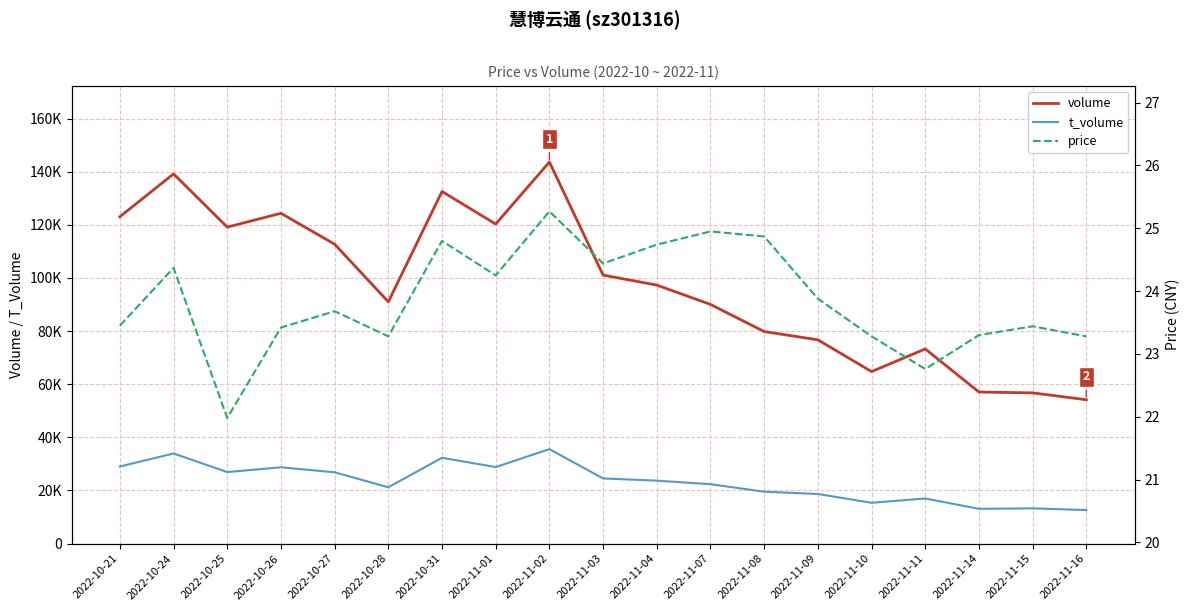

What is the smallest value displayed?

22.0